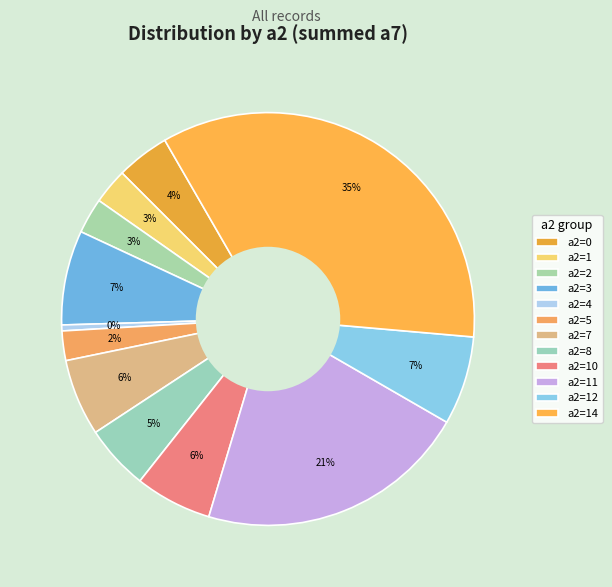

How many segments does this pie chart have?

12